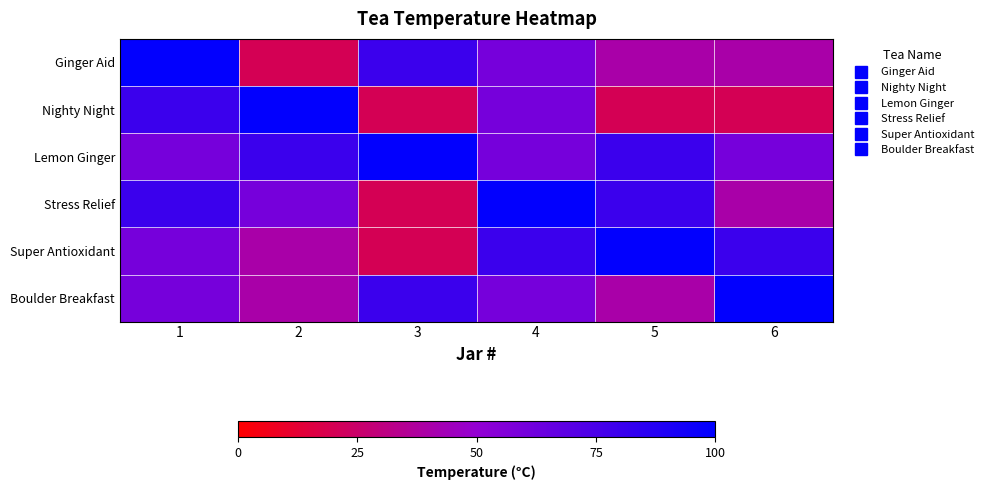

How many series are shown in this chart?

6